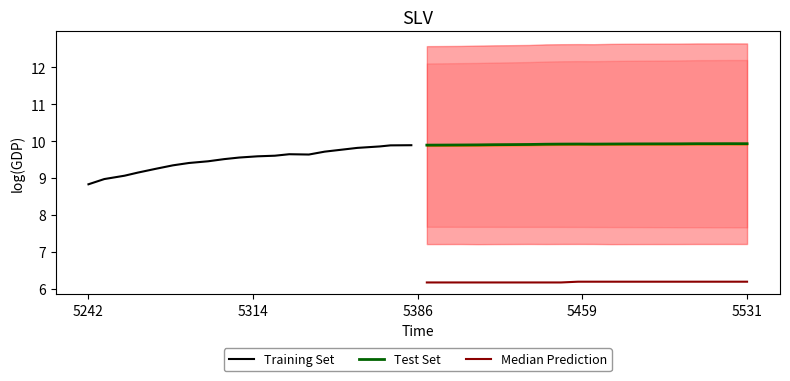

Which series has the widest spread of values?

Training Set